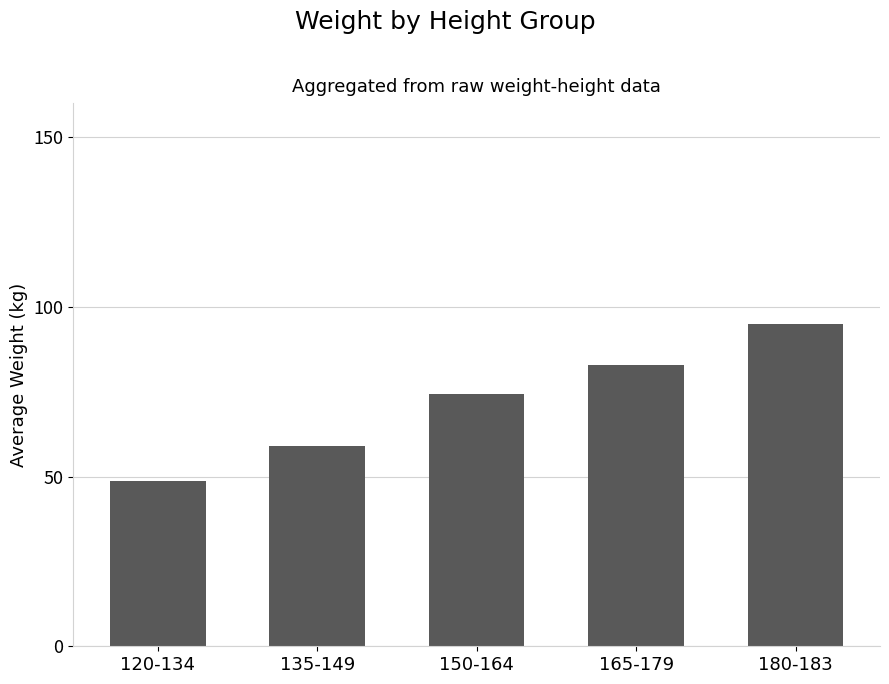

Rank the categories by value from lowest to highest.

120-134, 135-149, 150-164, 165-179, 180-183